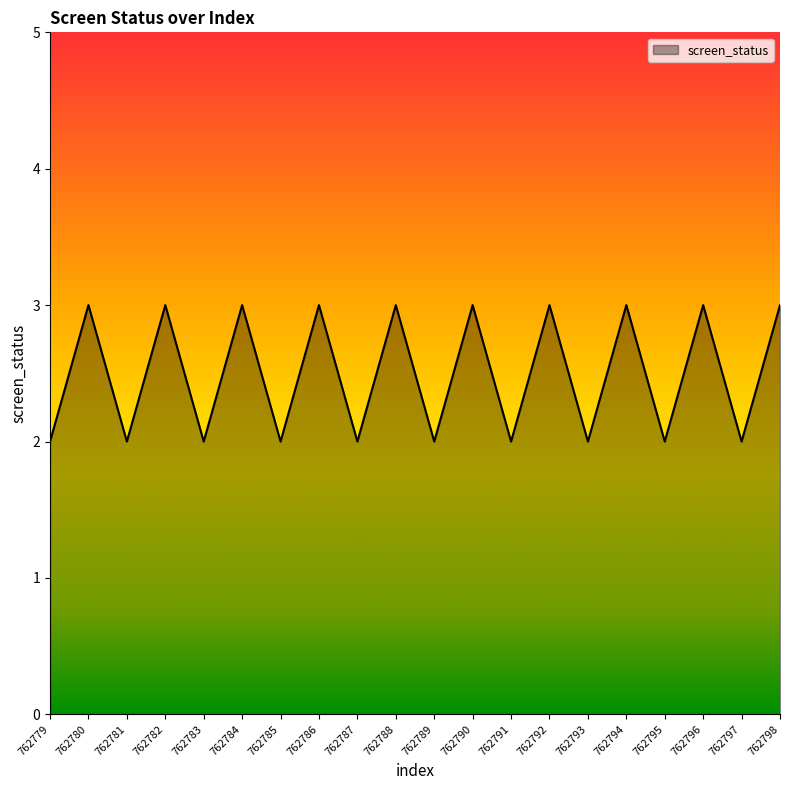

Reading left to right, list all the values displayed in this chart.

2	3	2	3	2	3	2	3	2	3	2	3	2	3	2	3	2	3	2	3